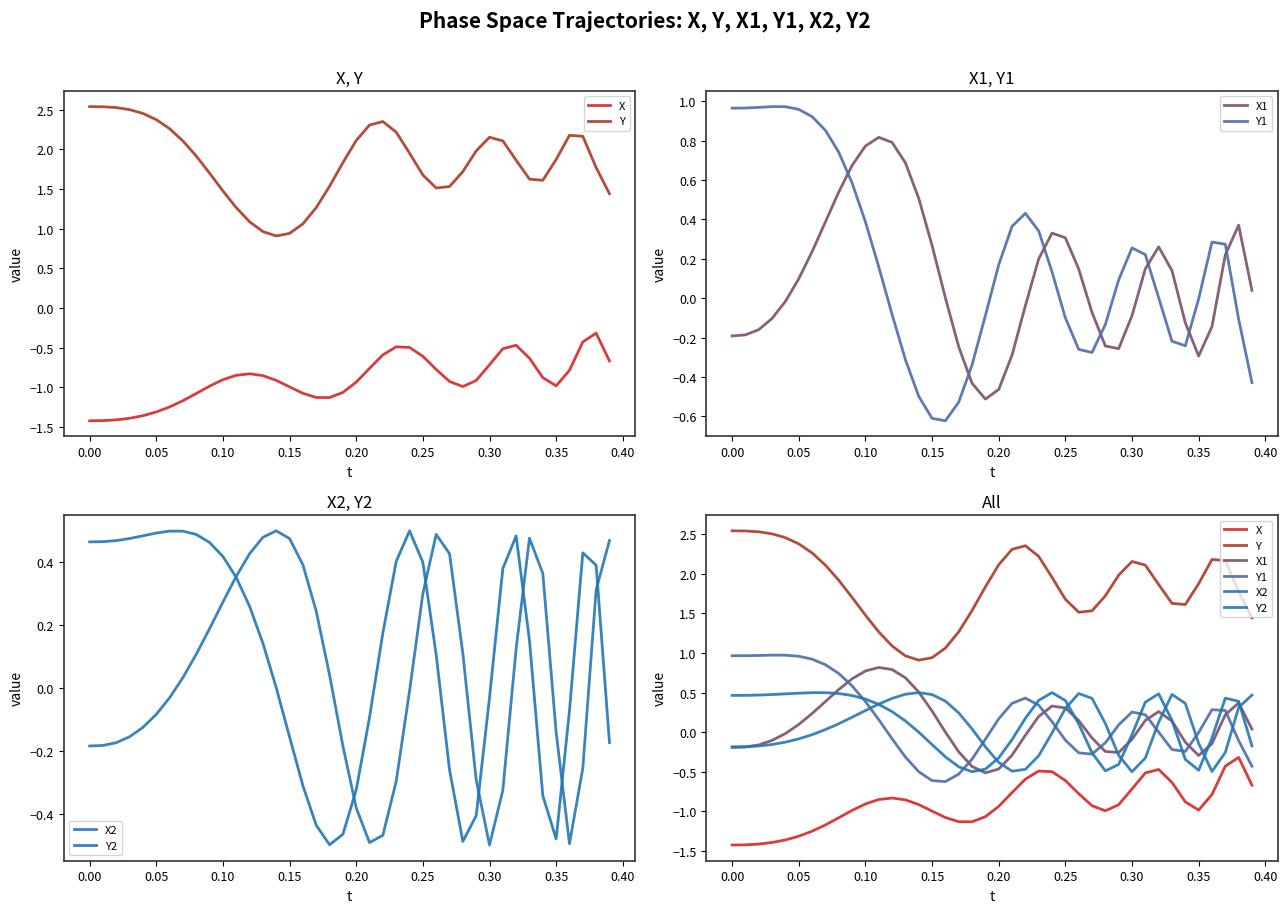

How many interior local peaks does the X series have?

4